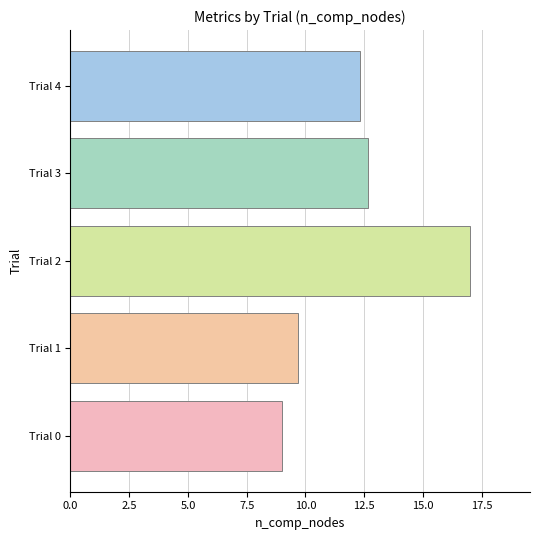

Are the bars grouped side by side (vs. stacked)?

No